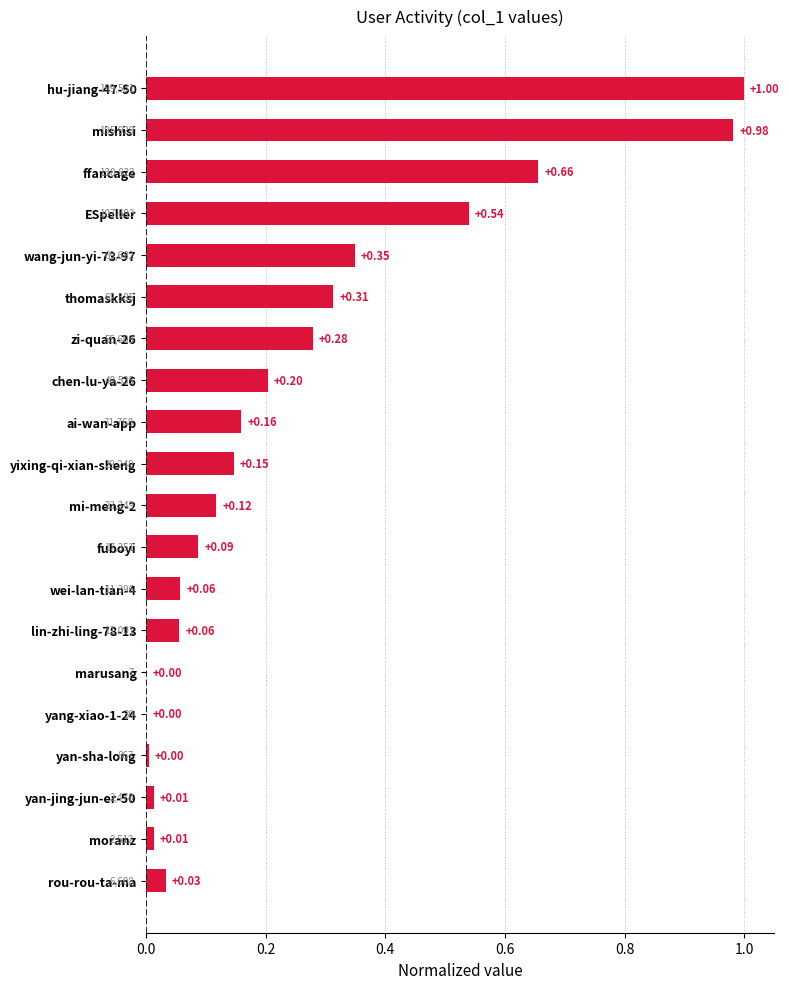

What is the sum of the values at yang-xiao-1-24 and hu-jiang-47-50?

1.0